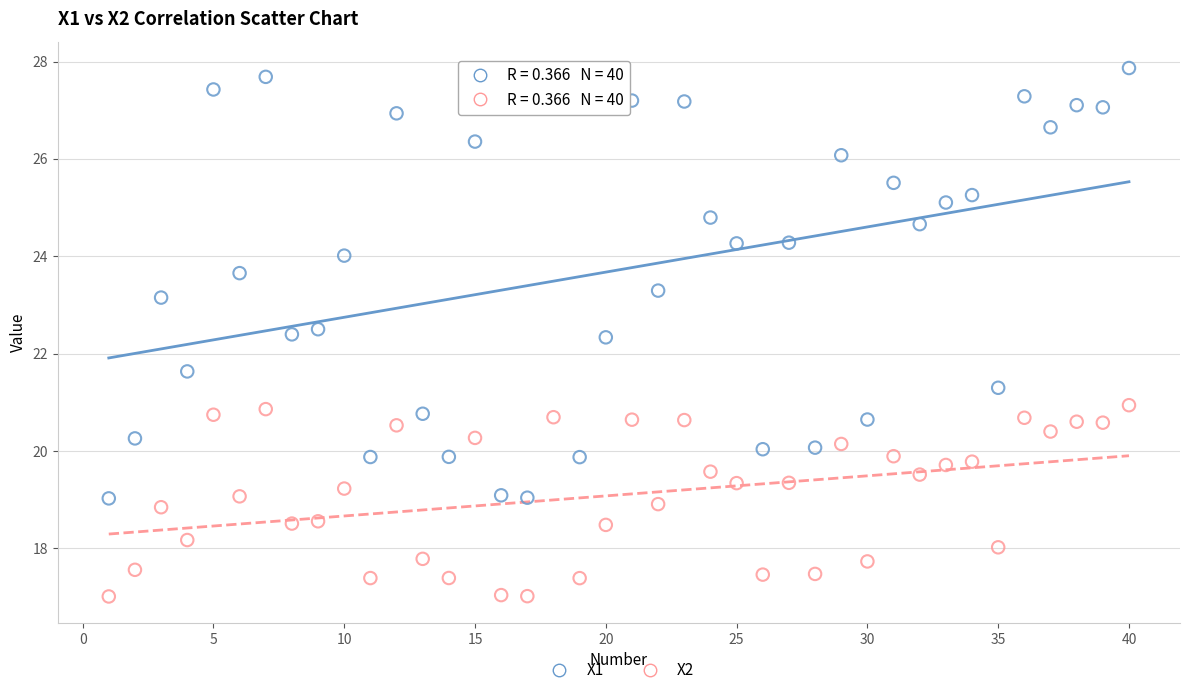

What are all the series names shown in the legend?

X1, X2